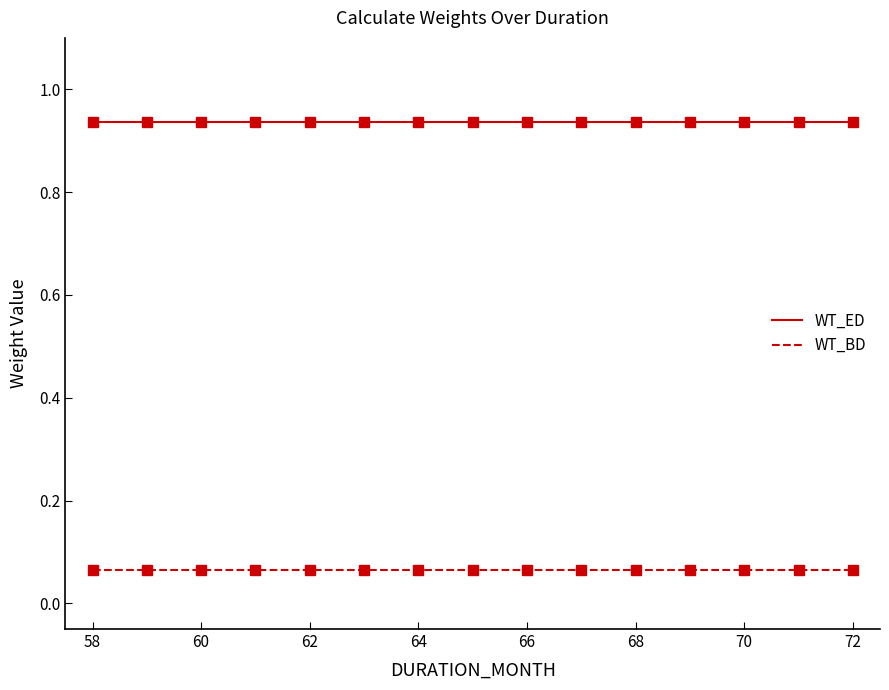

What are all the series names shown in the legend?

WT_ED, WT_BD